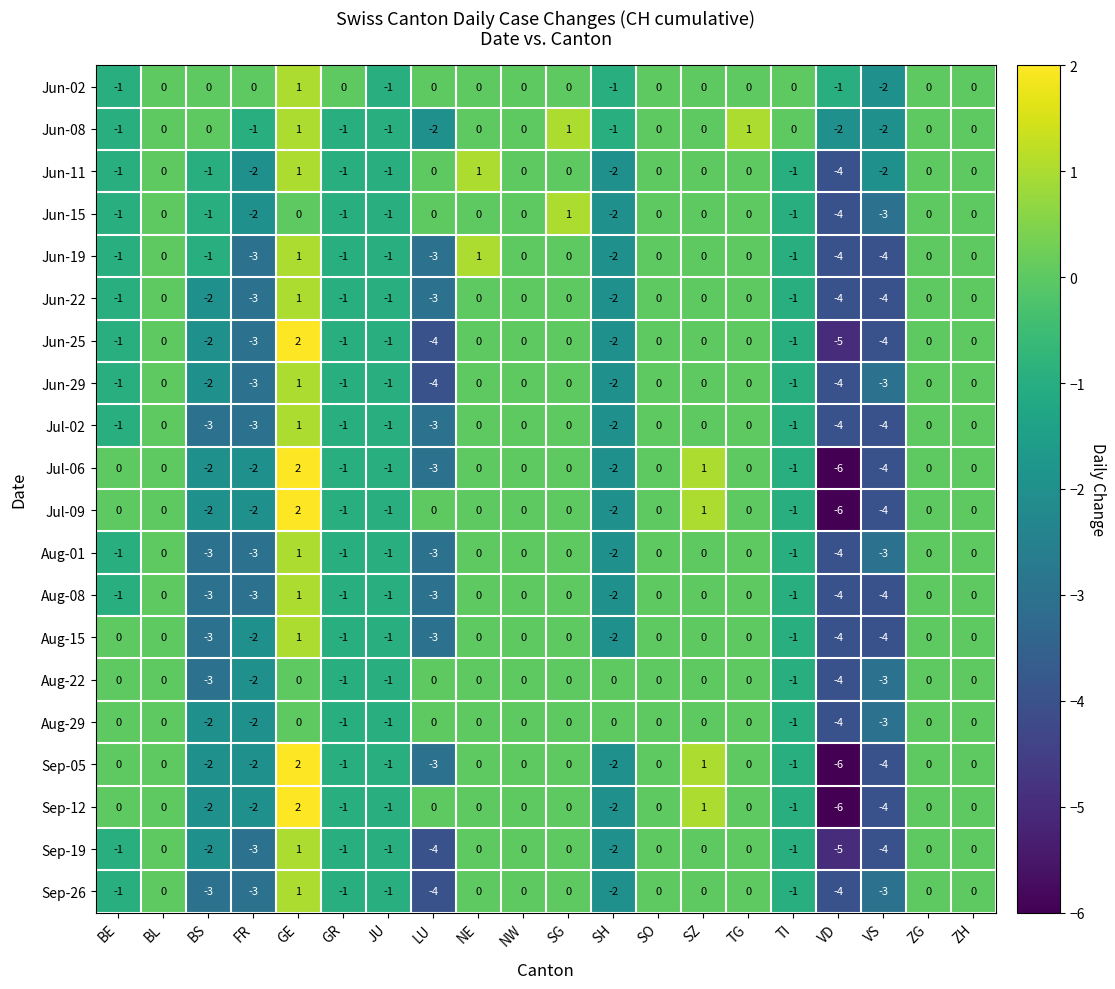

At which category does the chart reach its peak across all series?

GE